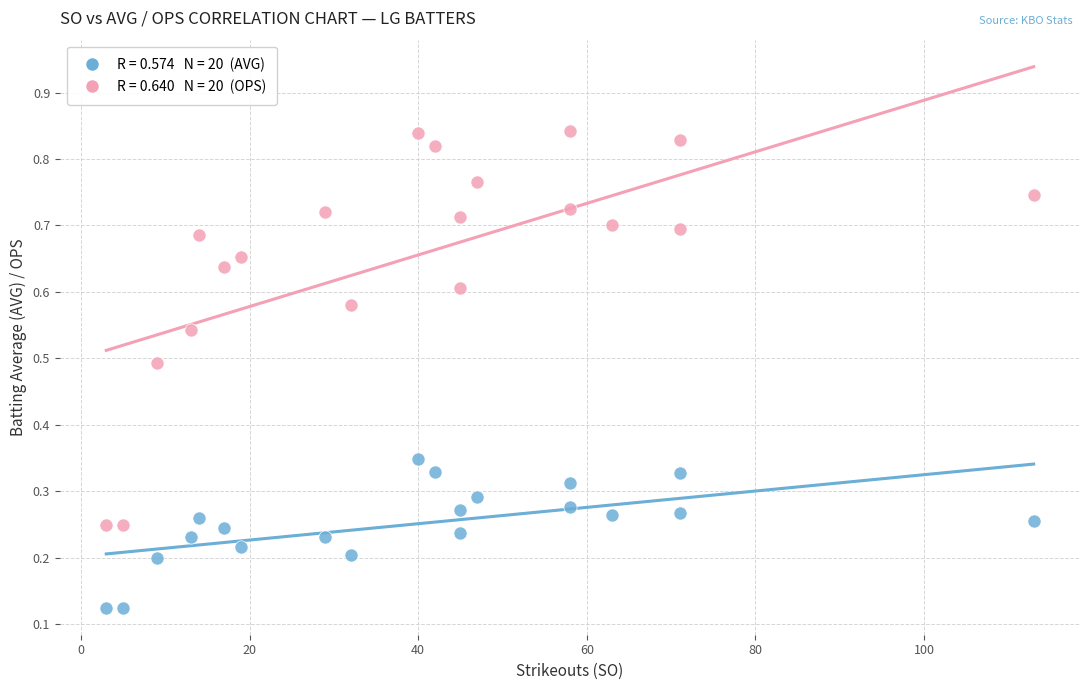

Across all data points, what is the range of X values (max minus min)?

110.0